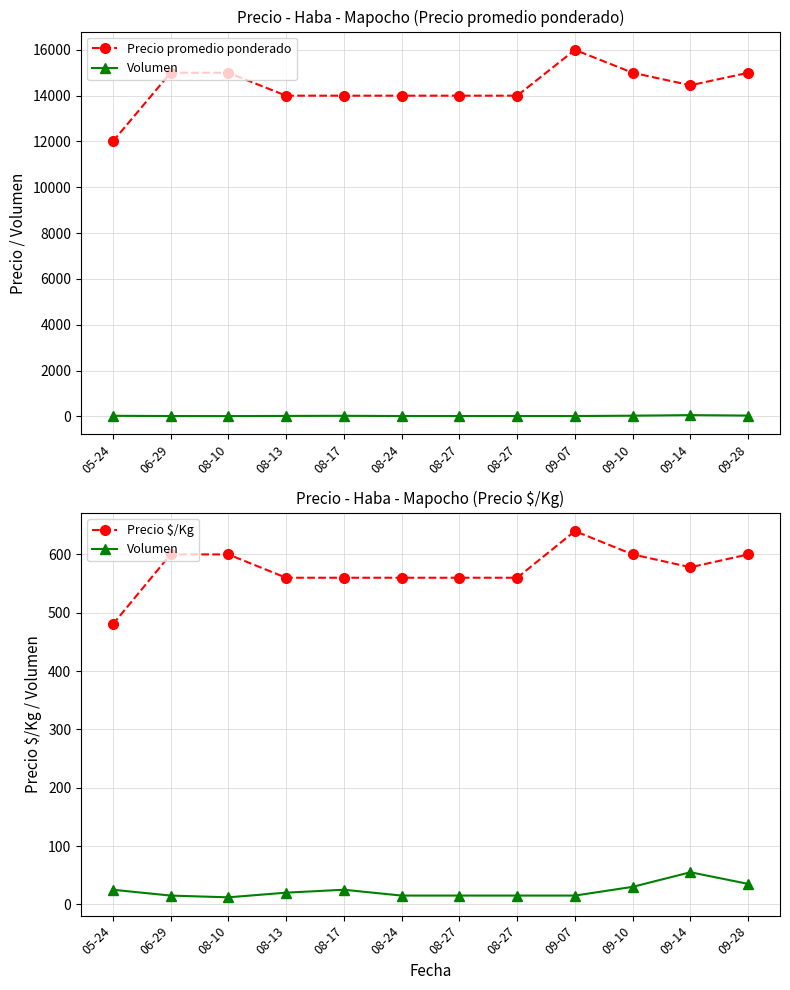

At which label does Precio promedio ponderado reach its minimum?

05-24